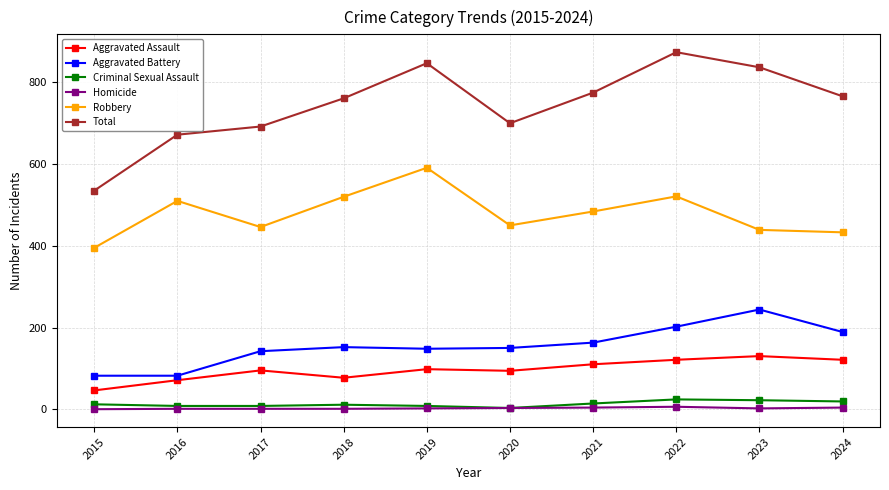

Which category has the highest value across all series?

2022